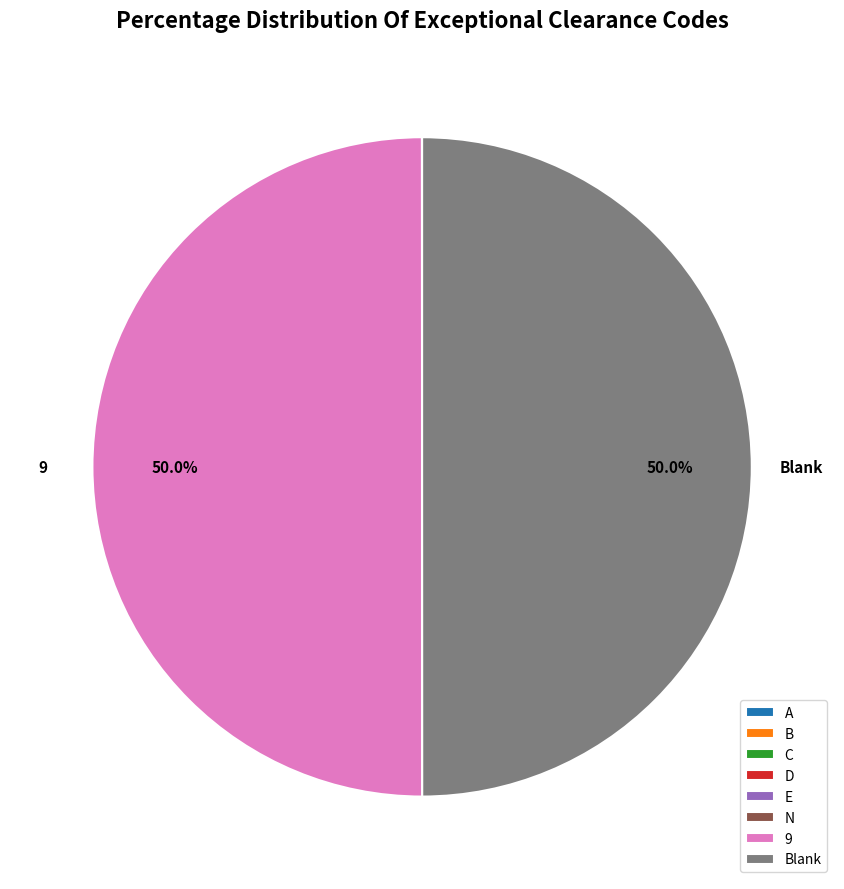

What portion of the pie excludes 9?

50.0%